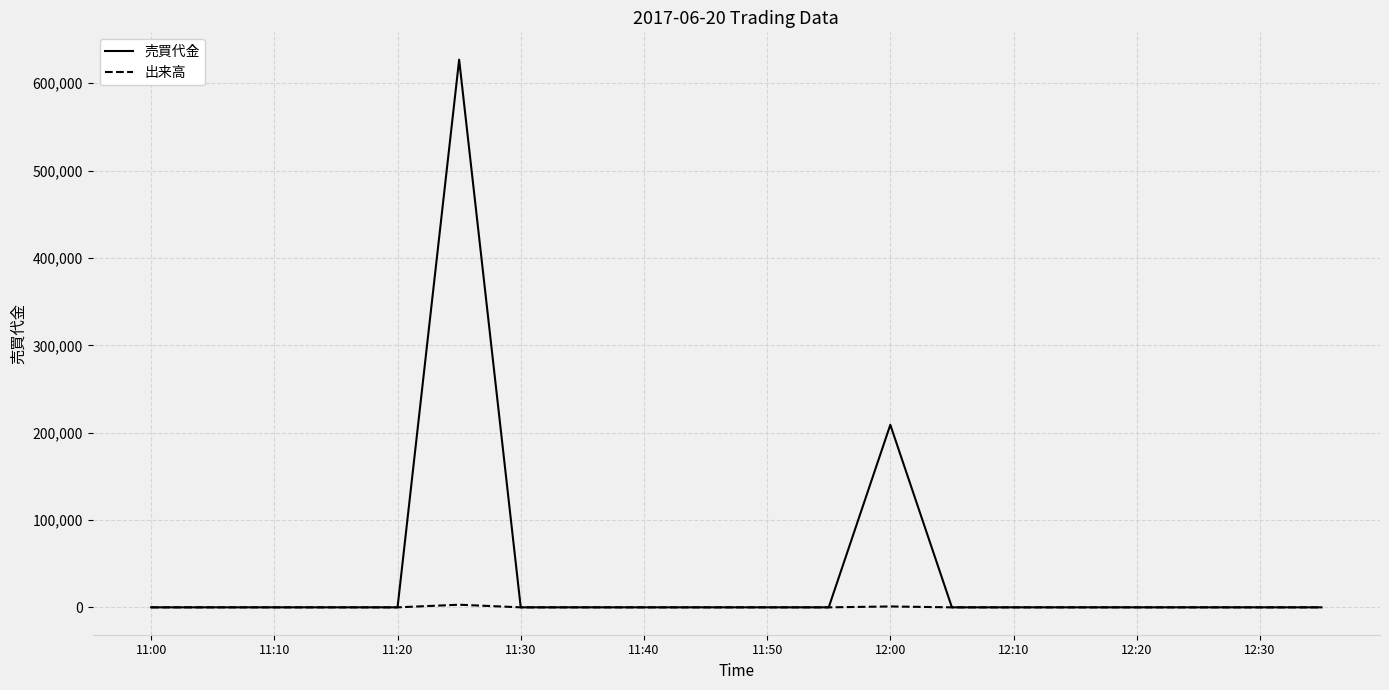

List the series in order of their peak value, highest first.

売買代金, 出来高